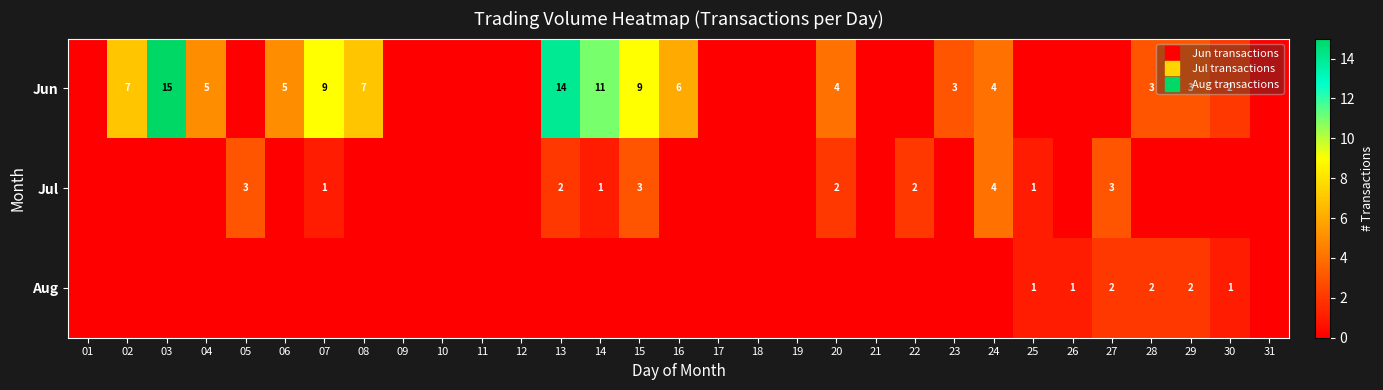

Count the number of categories in the chart.

31